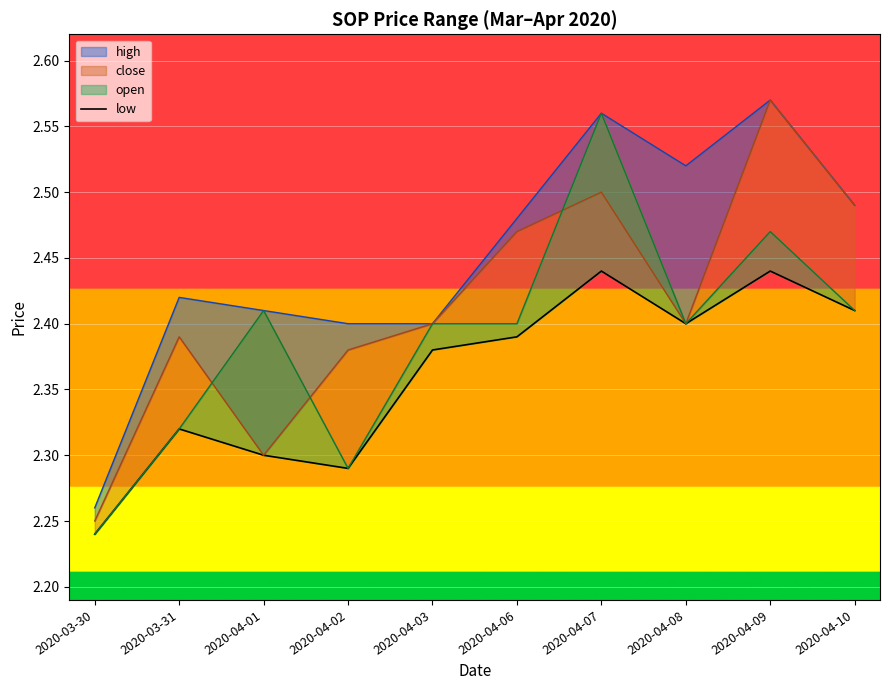

Where is the first local maximum?

2020-03-31